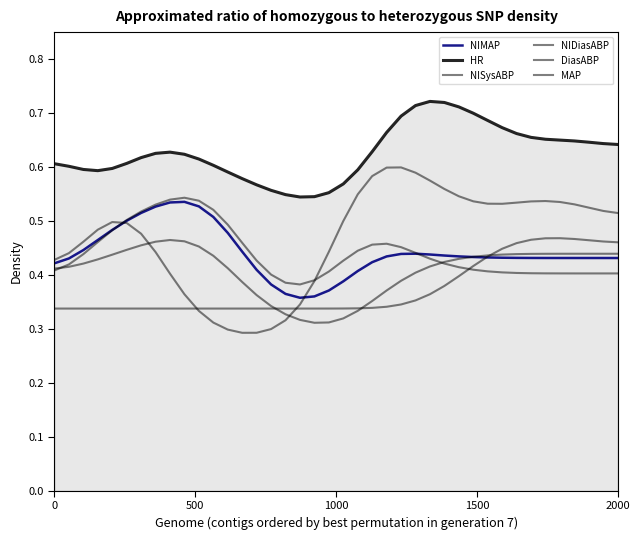

Count the NISysABP values in the range 0 to 1.

40